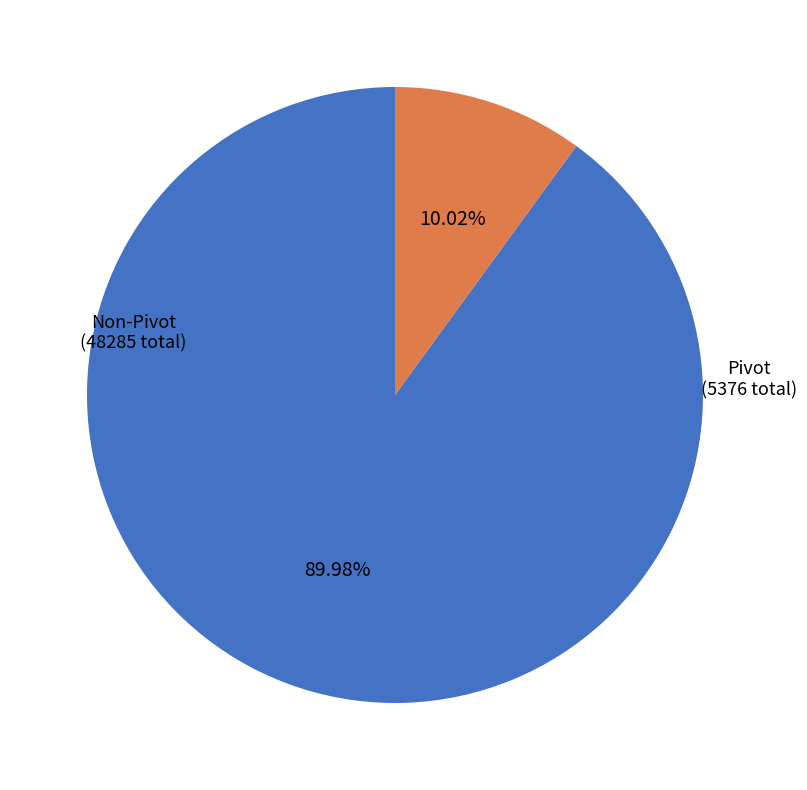

To the nearest percent, what is the difference between the largest and smallest slice percentages?

80%